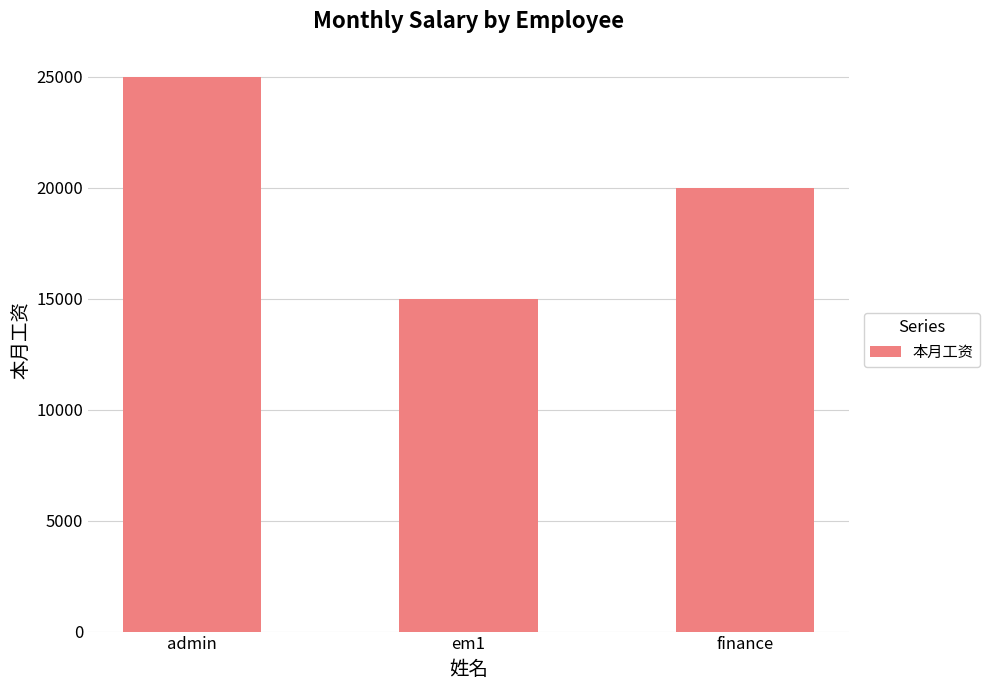

How many series are shown in this chart?

1